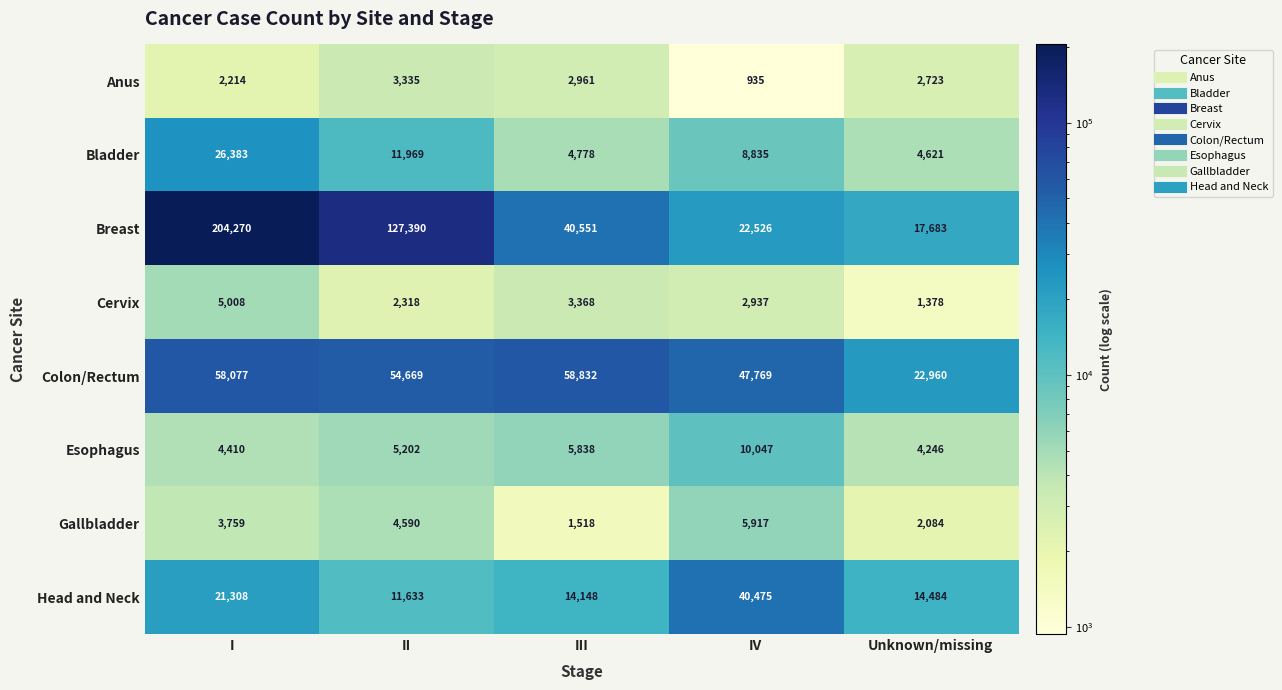

Rank the series at II from lowest to highest value.

Cervix, Anus, Gallbladder, Esophagus, Head and Neck, Bladder, Colon/Rectum, Breast